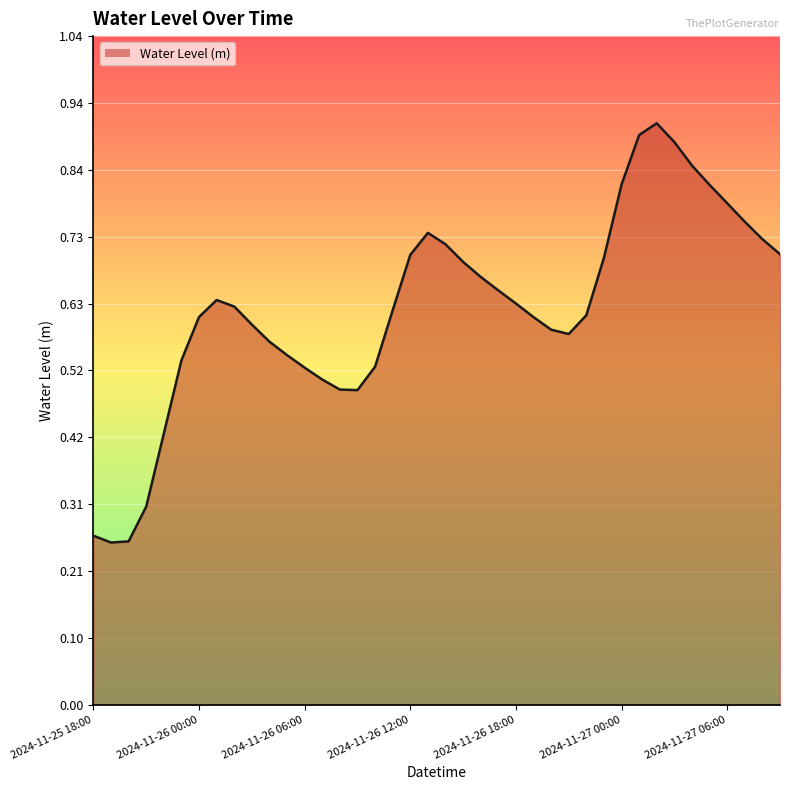

Does the chart have visible grid lines?

Yes